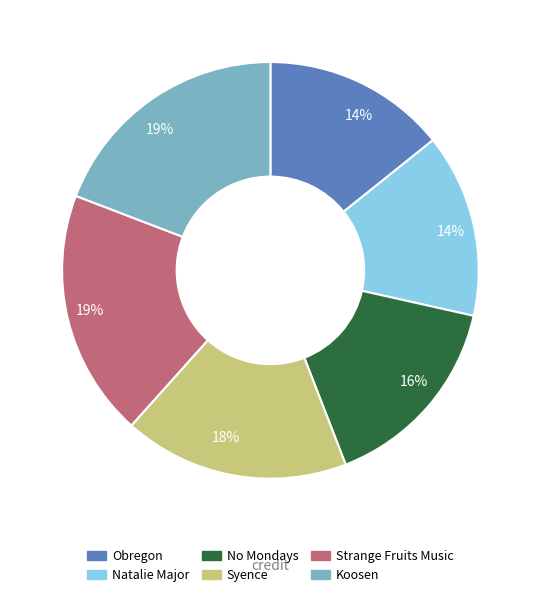

Is there a majority slice in this chart?

No